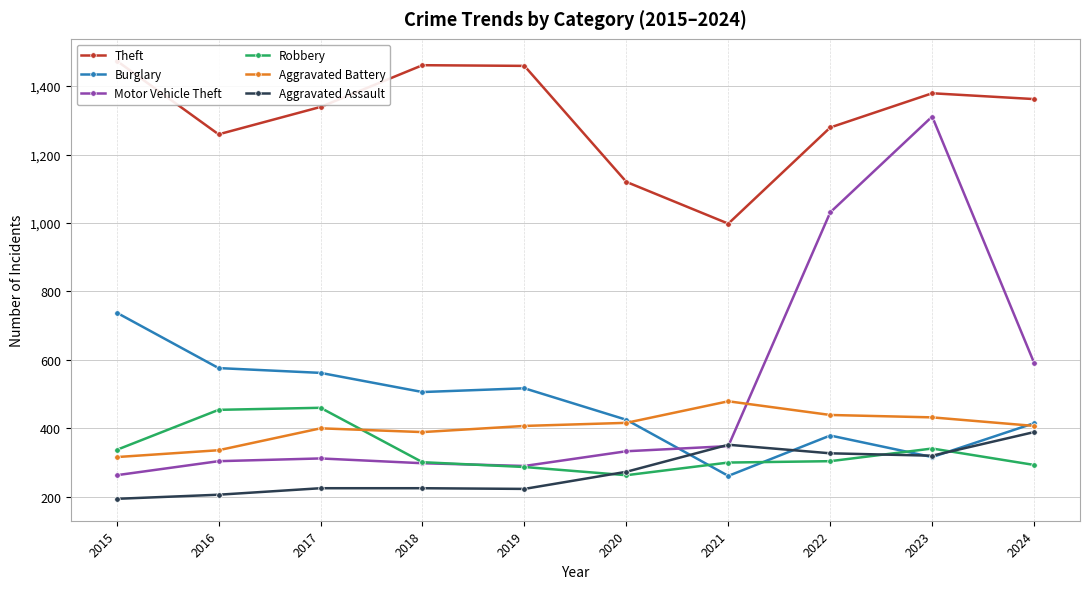

What is the spread (max minus min) of values at 2019?

1236